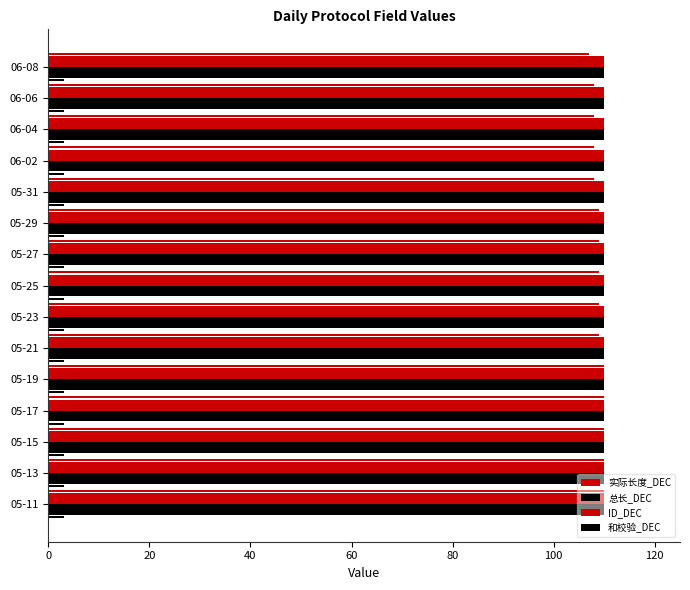

Which series has the largest range (max minus min)?

ID_DEC